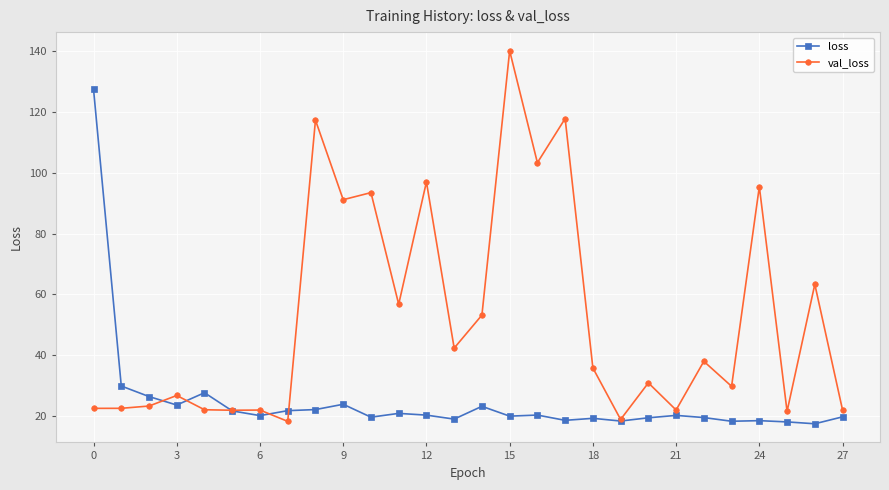

At how many categories does at least one series exceed 24?

21